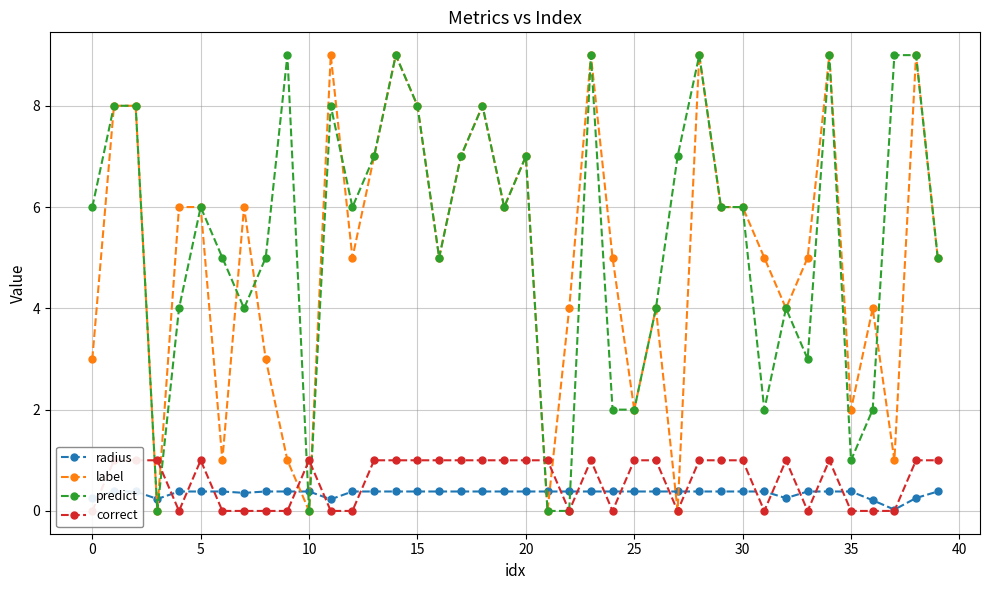

Is the value of label at 18 greater than the value of predict at 13?

Yes